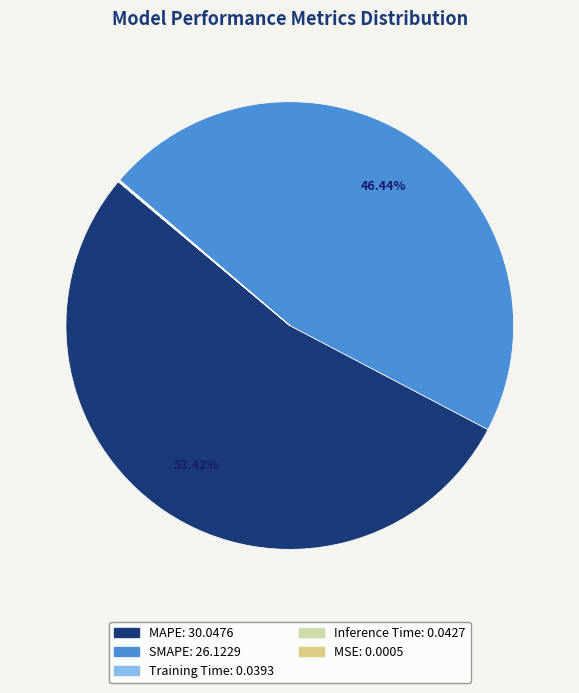

Which slice is the largest?

MAPE